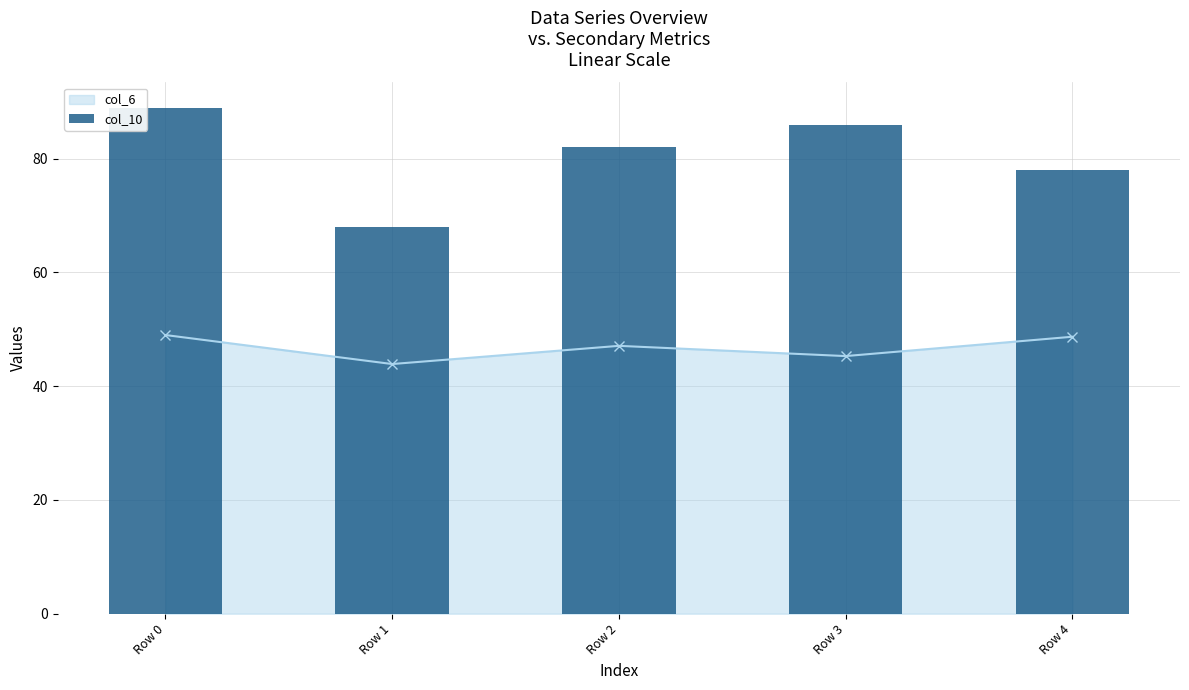

Is it true that col_6 equals 45.3 at Row 3?

True